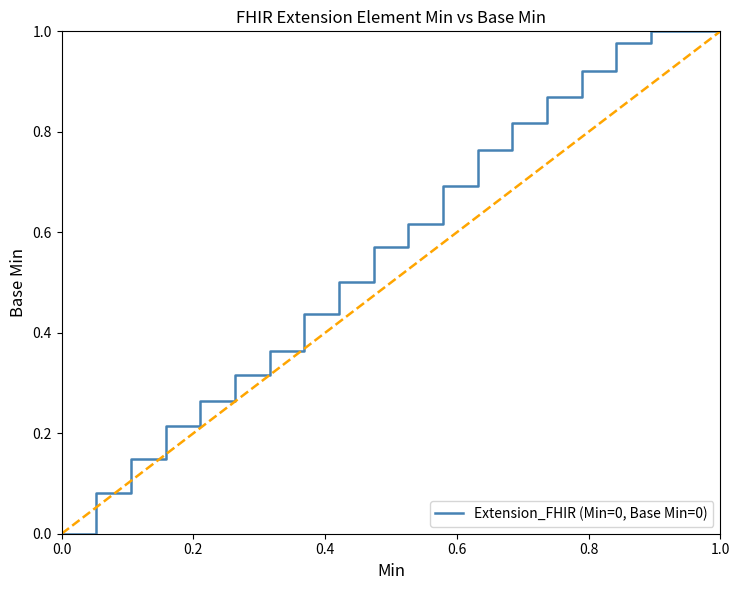

Does the chart display data point markers on the line(s)?

No